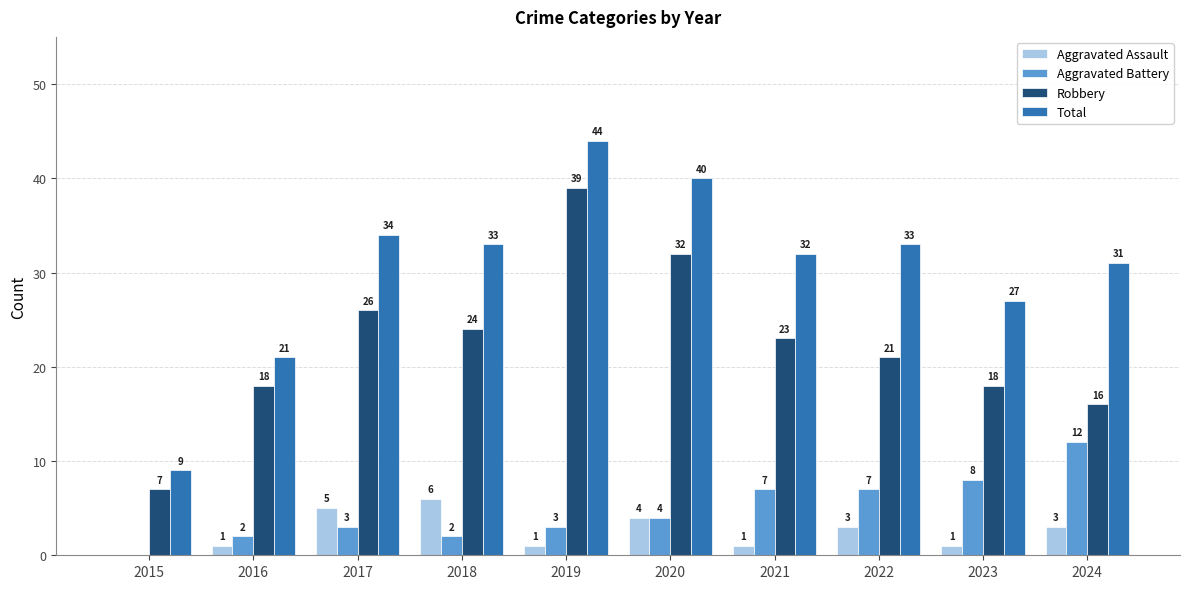

Count the number of categories in the chart.

10